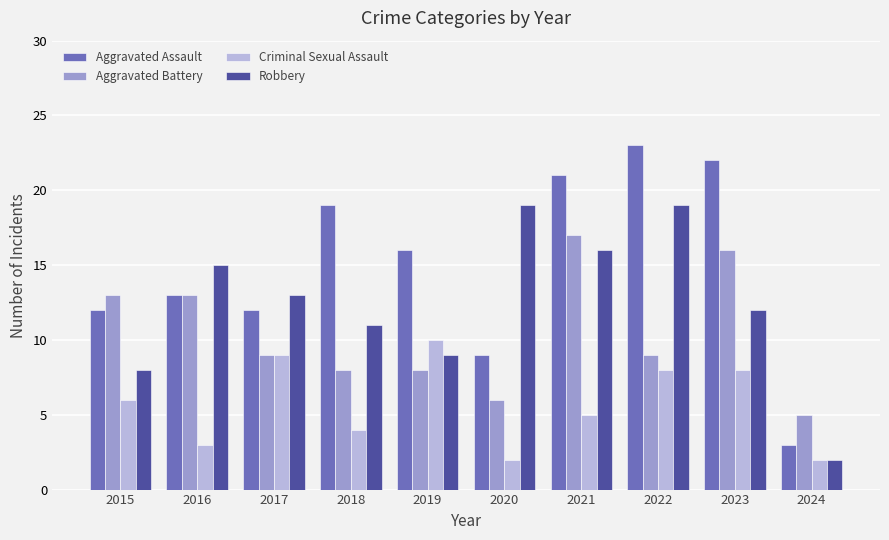

Reading left to right, extract all data points from this chart.

Aggravated Assault: 12	13	12	19	16	9	21	23	22	3
Aggravated Battery: 13	13	9	8	8	6	17	9	16	5
Criminal Sexual Assault: 6	3	9	4	10	2	5	8	8	2
Robbery: 8	15	13	11	9	19	16	19	12	2